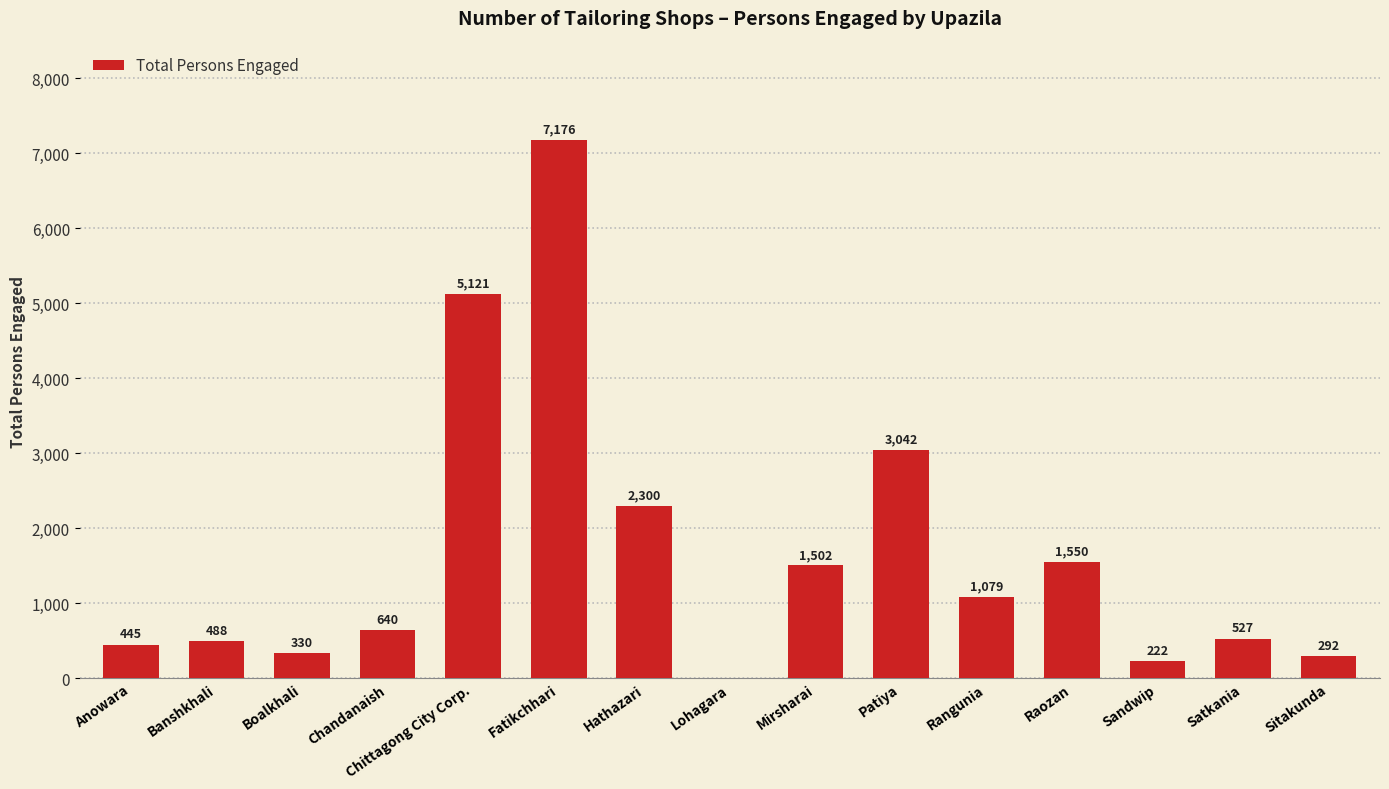

What is the sum of the values at Boalkhali and Chittagong City Corp.?

5451